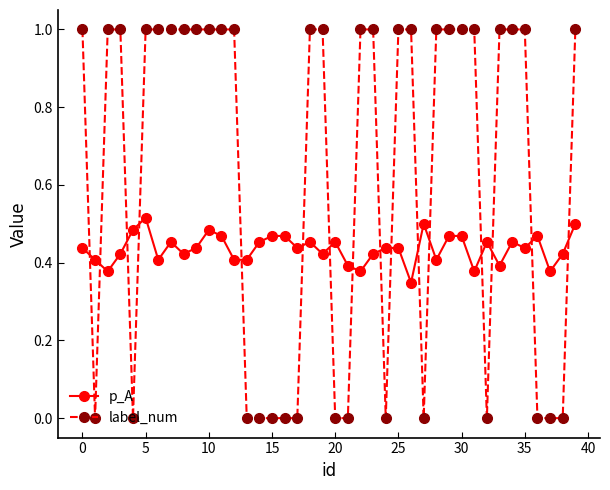

True or false: p_A and label_num cross at least once.

True